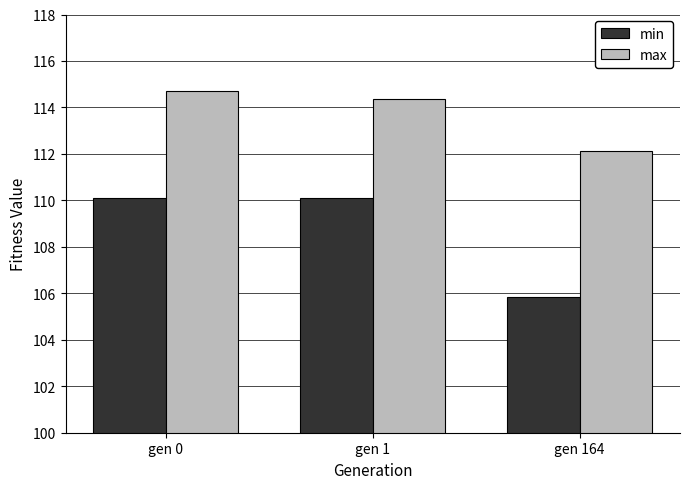

What is the value of the max bar at the 3rd from the left?

112.1